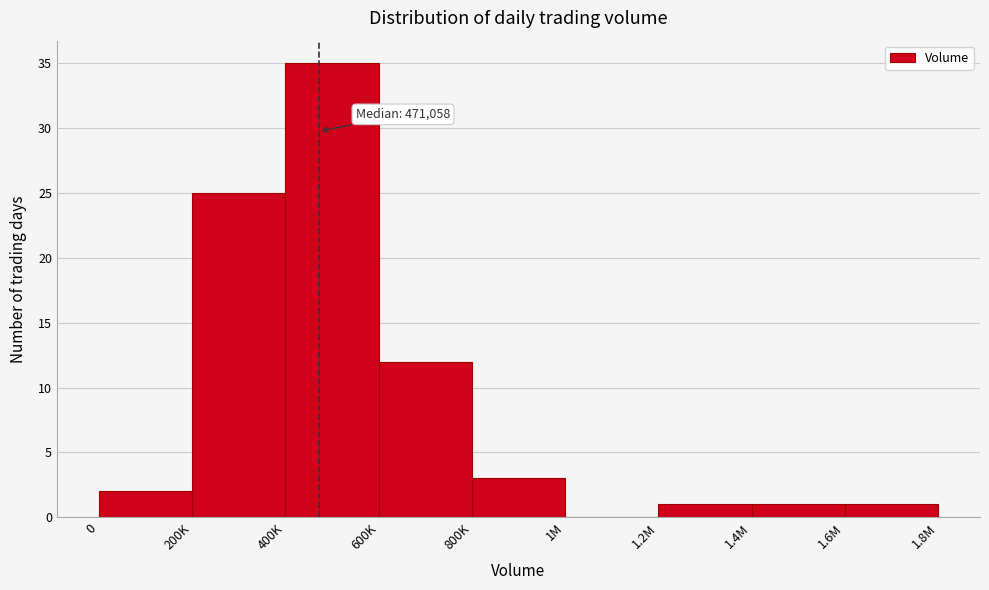

Reading left to right, list all the values displayed in this chart.

0=2	200K=25	400K=35	600K=12	800K=3	1M=0	1.2M=1	1.4M=1	1.6M=1